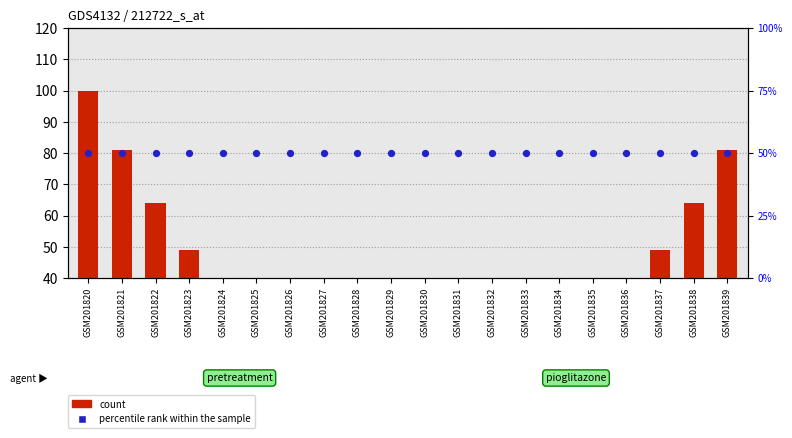

At how many categories does at least one series exceed 19?

20